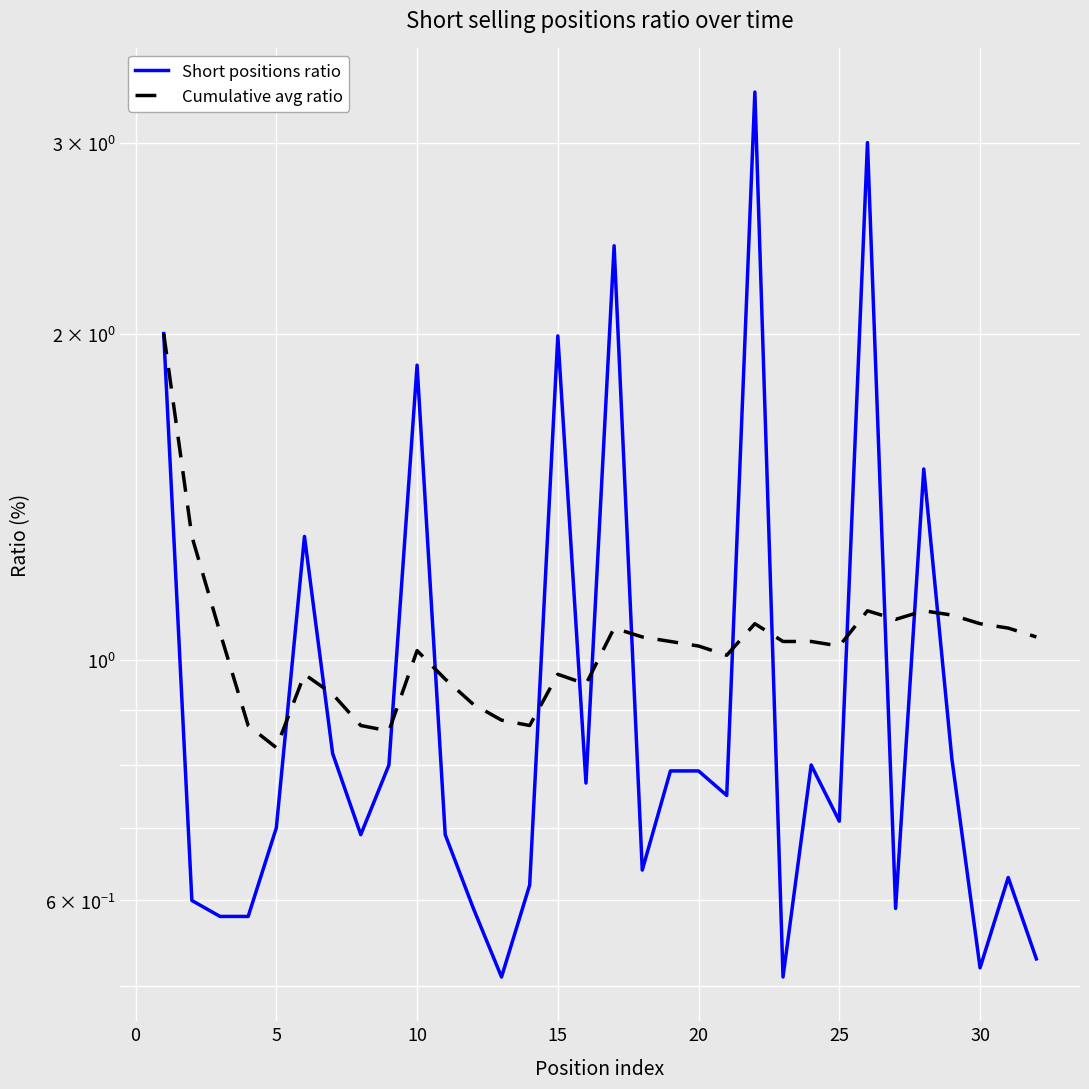

The Short positions ratio series shows 2.8 at 10. True or false?

False